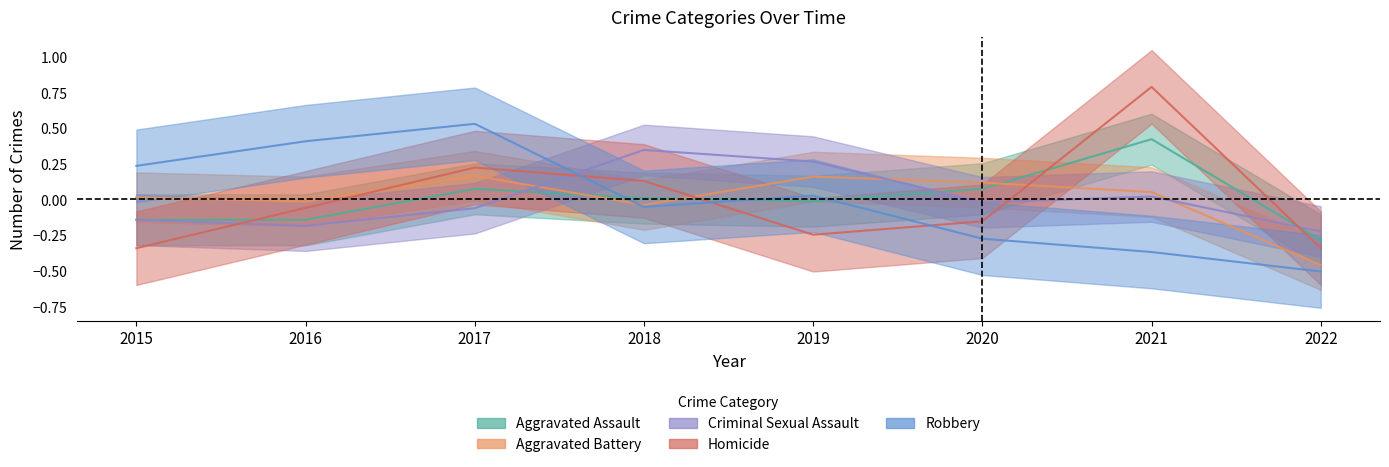

Where is Robbery nearest to the value 0?

2019